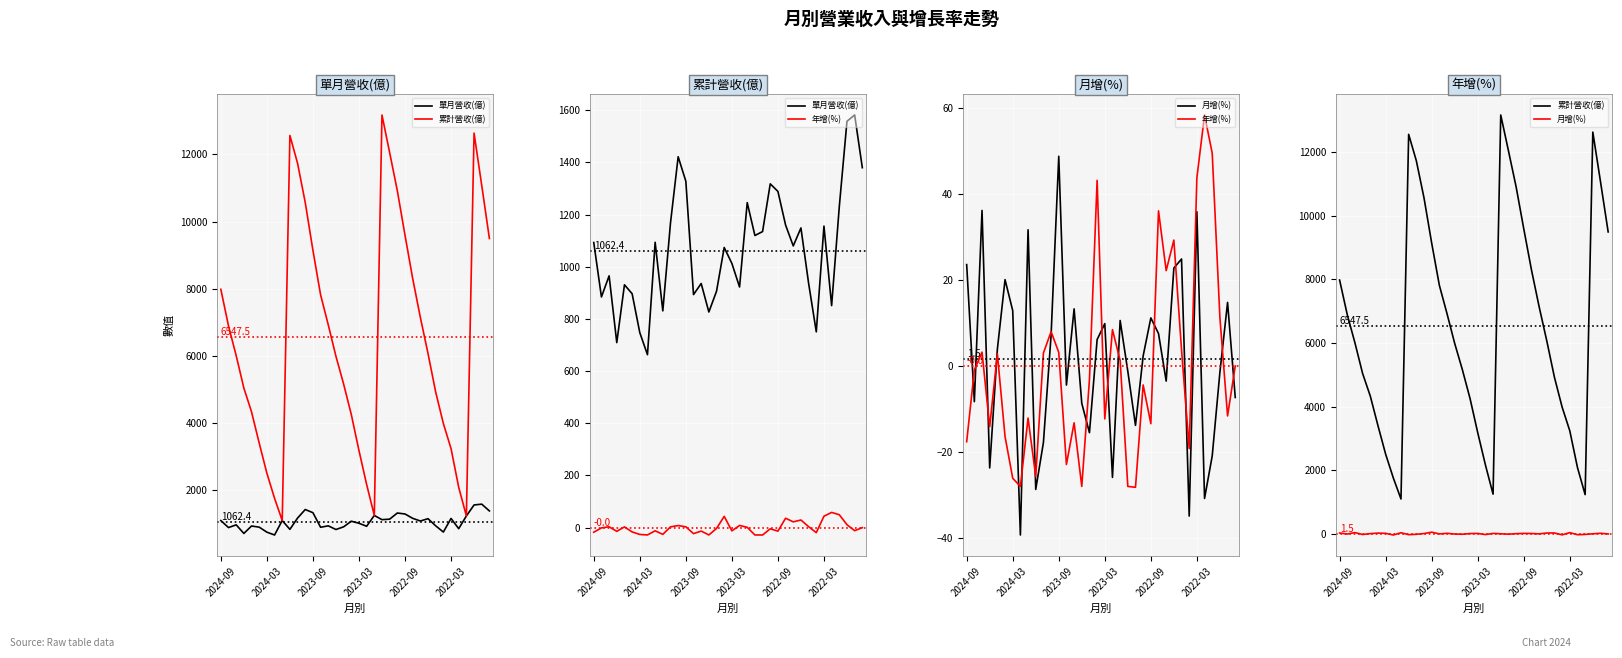

What are all the series names shown in the legend?

單月營收(億), 累計營收(億), 年增(%), 月增(%)